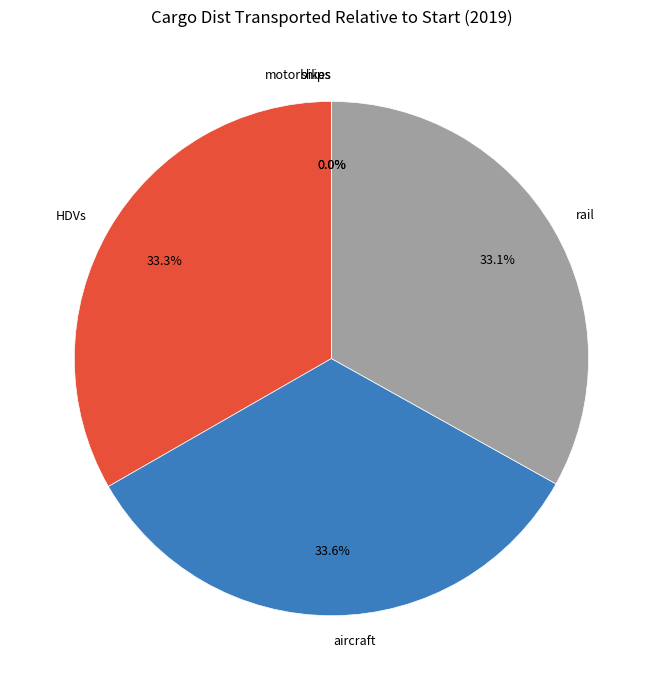

Which category has the smallest portion of the pie?

ships